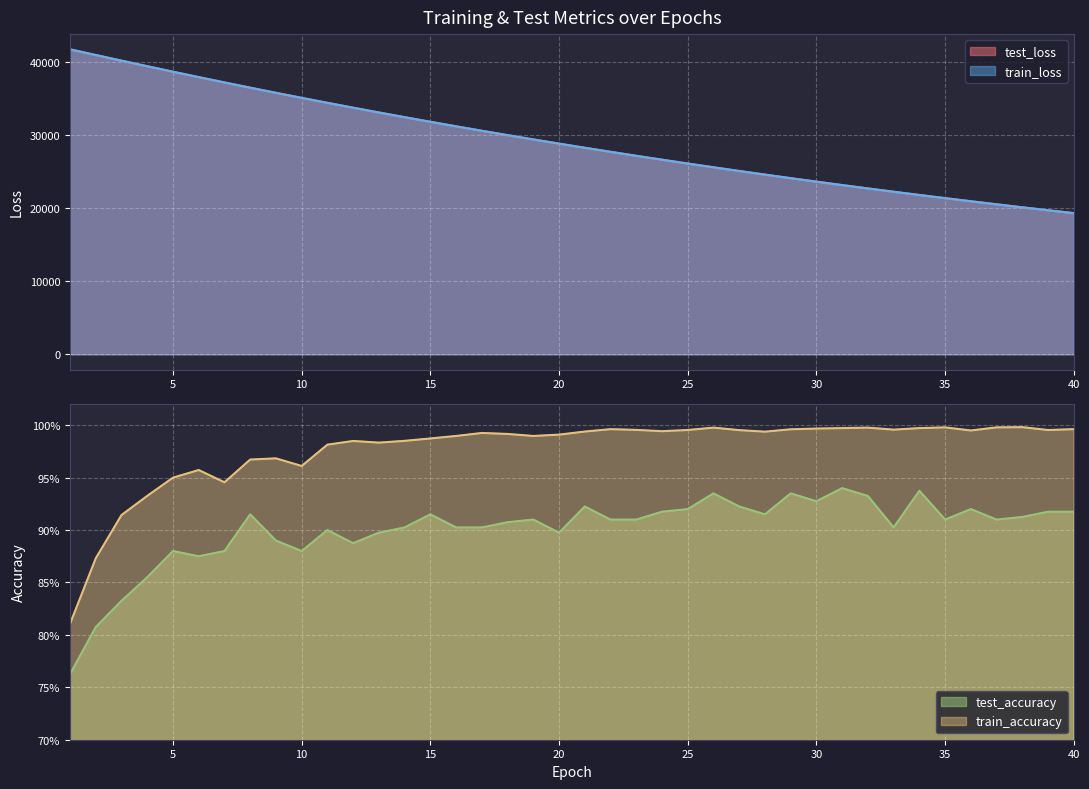

What is the difference between the highest and lowest values at 33?

22238.5